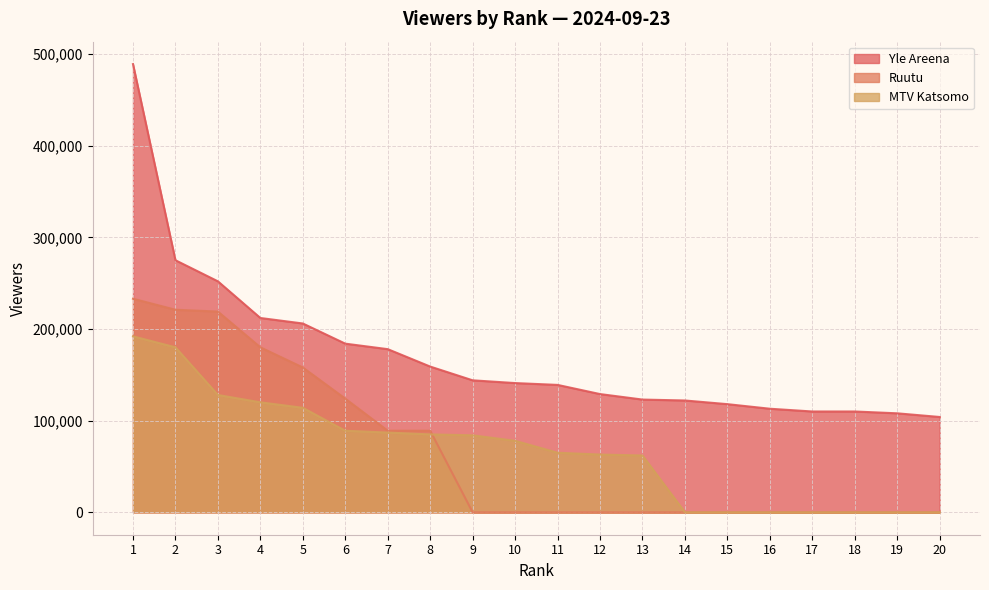

What are all the series names shown in the legend?

Yle Areena, Ruutu, MTV Katsomo